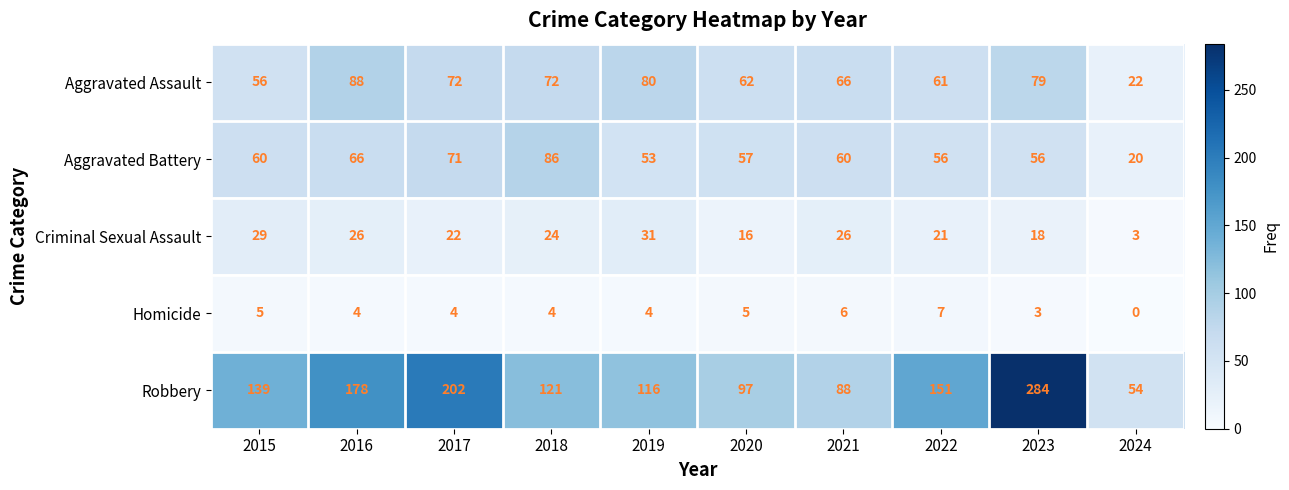

List the series in order of their peak value, highest first.

Robbery, Aggravated Assault, Aggravated Battery, Criminal Sexual Assault, Homicide